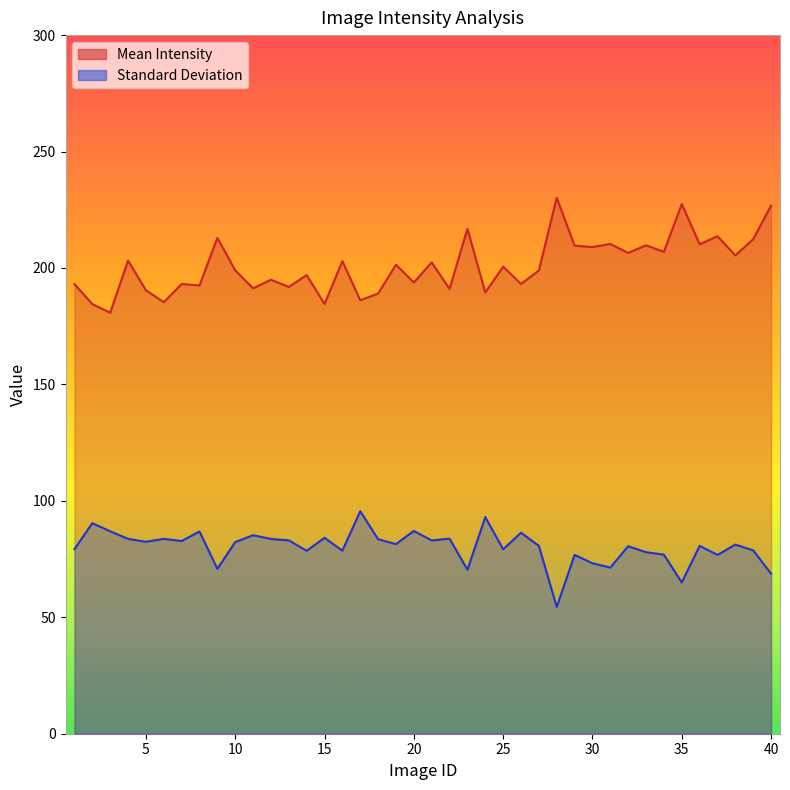

What is the value of the Standard Deviation point at the 25th from the left?

79.2